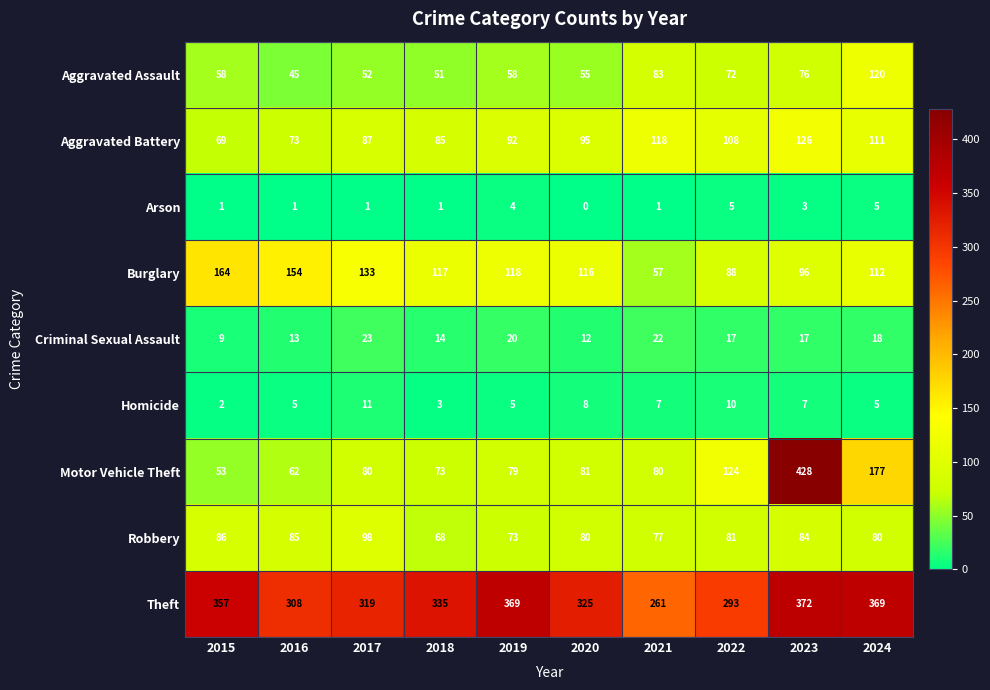

Rank the series at 2017 from highest to lowest value.

Theft, Burglary, Robbery, Aggravated Battery, Motor Vehicle Theft, Aggravated Assault, Criminal Sexual Assault, Homicide, Arson